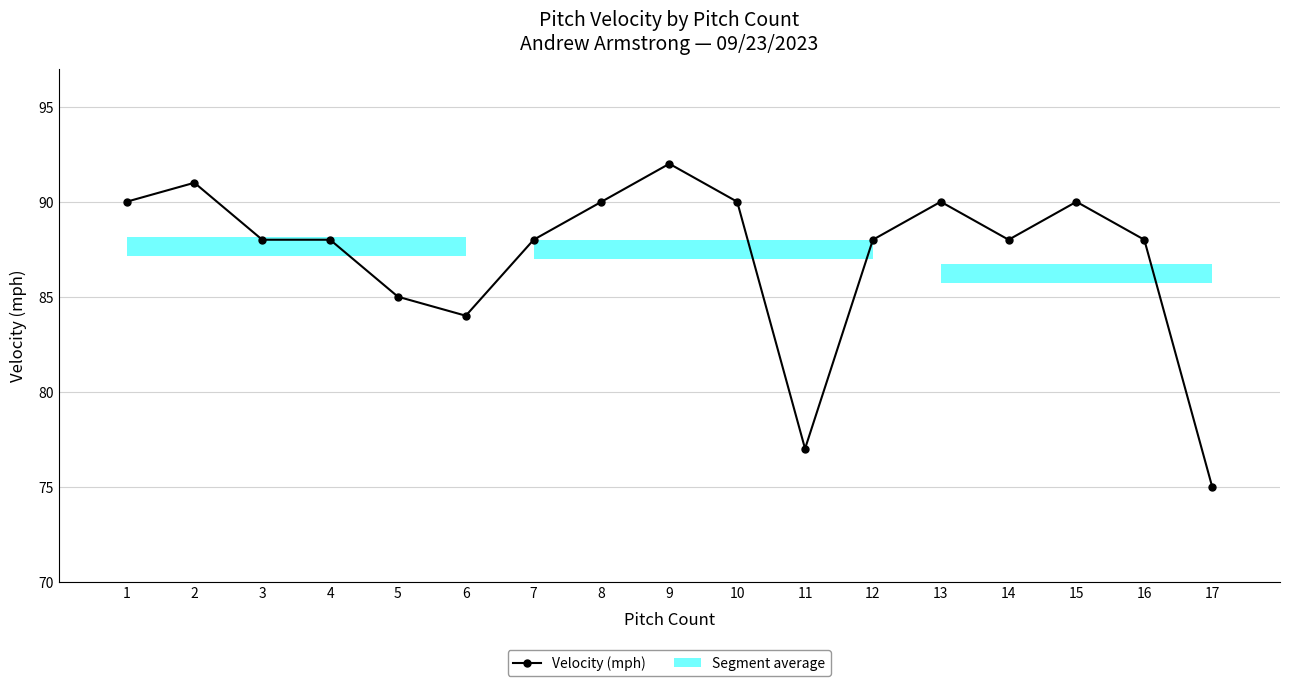

Reading left to right, what are all the values shown in this chart?

90	91	88	88	85	84	88	90	92	90	77	88	90	88	90	88	75